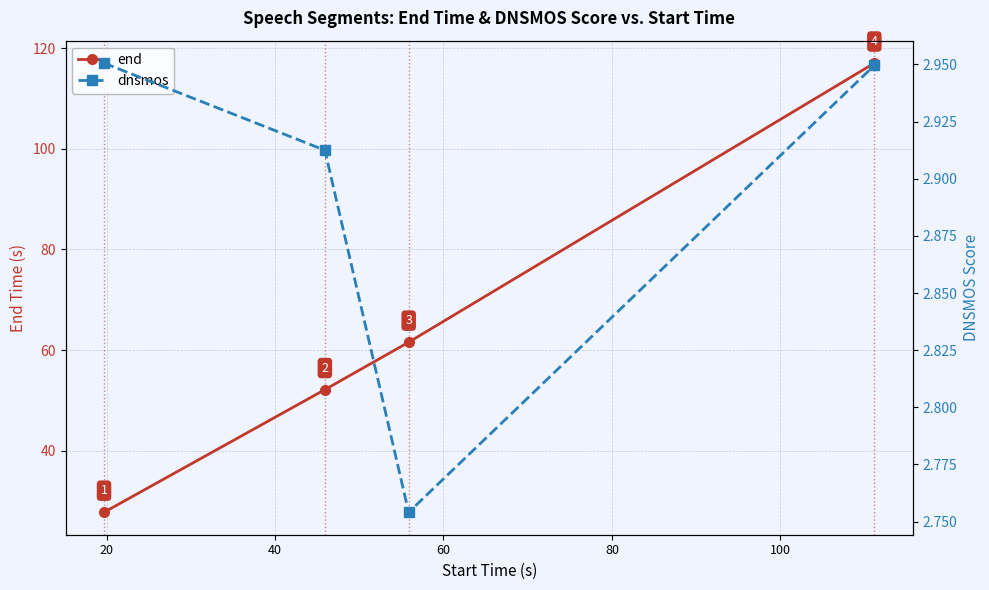

What is the minimum value for end?

27.8